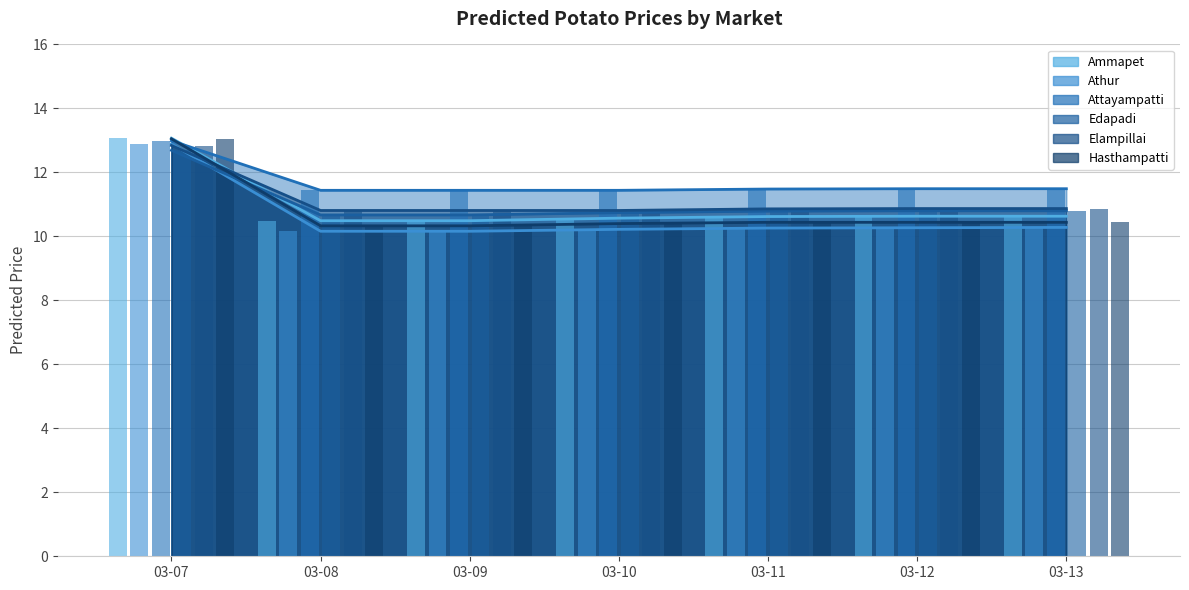

What is the difference between the maximum and minimum values in the Edapadi series?

2.0